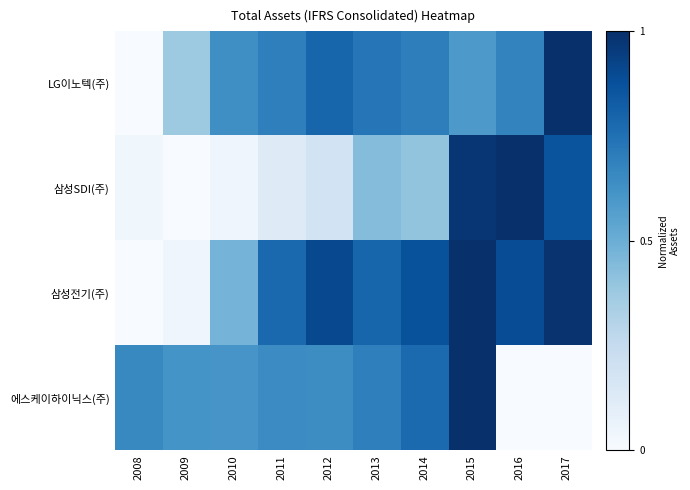

What is the difference between the highest and lowest values at 2015?

0.4